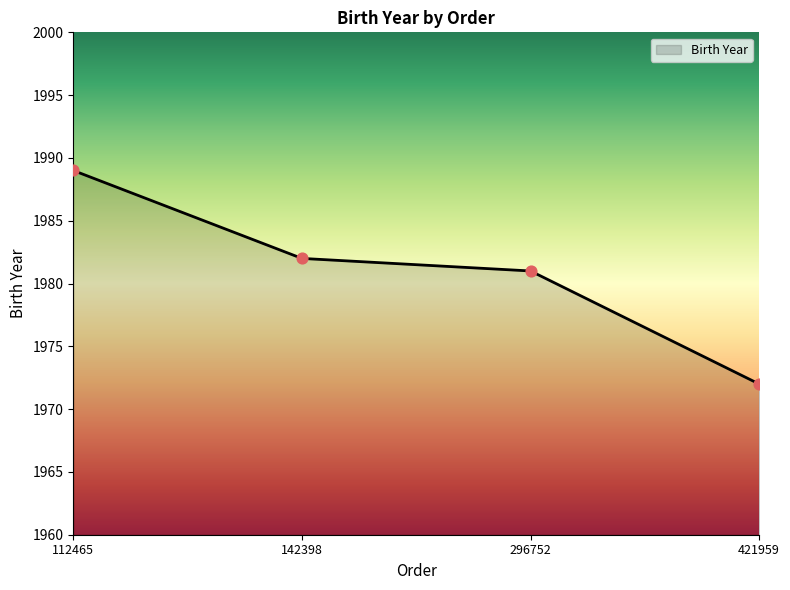

What is the change in value from 112465 to 142398?

-7